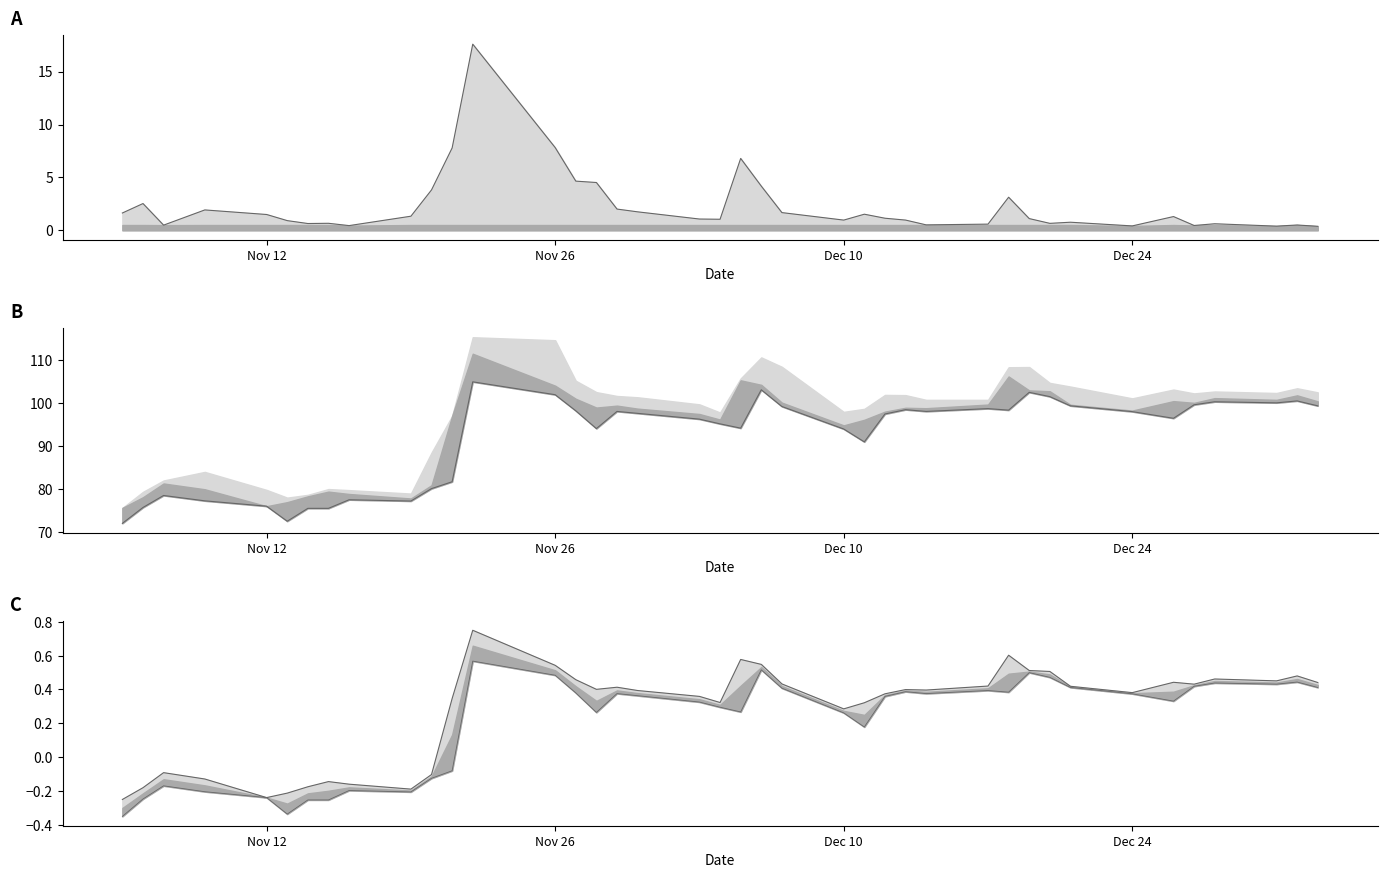

The value of Low at 2018-12-12 is 155.4. True or false?

False